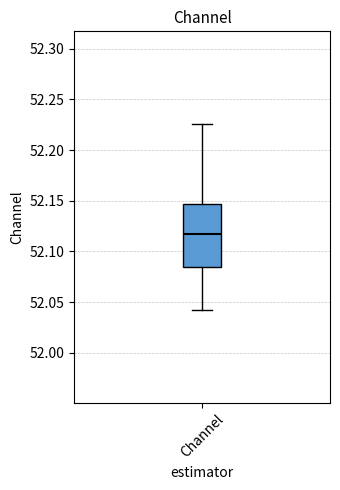

Read this box plot against the y-axis: the position of the median line, the range covered by the box, and the ends of both whiskers. The values are not printed on the chart, so give them approximately, as read against the axis.

median 52.120, box 52.085 to 52.145, whiskers 52.040 to 52.225